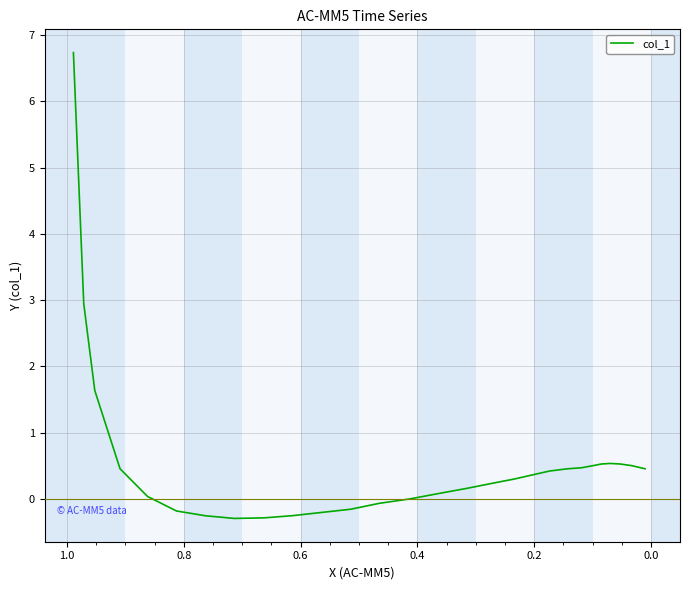

Count the number of data series in this chart.

1